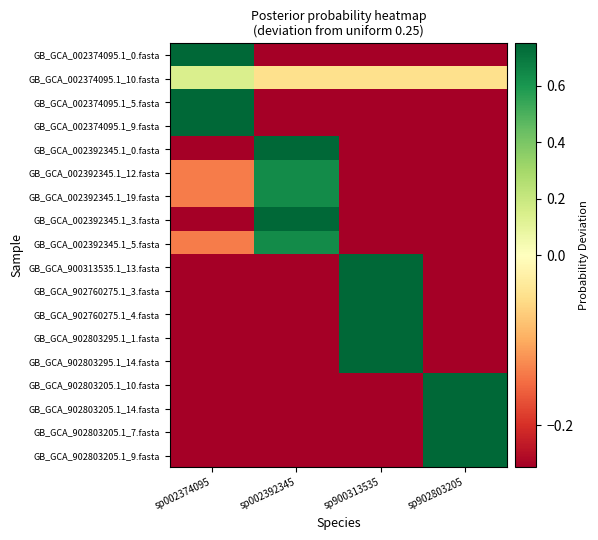

List the series in order of their peak value, lowest first.

GB_GCA_002374095.1_10.fasta, GB_GCA_002392345.1_12.fasta, GB_GCA_002392345.1_19.fasta, GB_GCA_002392345.1_5.fasta, GB_GCA_002374095.1_0.fasta, GB_GCA_002374095.1_5.fasta, GB_GCA_002374095.1_9.fasta, GB_GCA_002392345.1_0.fasta, GB_GCA_002392345.1_3.fasta, GB_GCA_900313535.1_13.fasta, GB_GCA_902760275.1_3.fasta, GB_GCA_902760275.1_4.fasta, GB_GCA_902803295.1_1.fasta, GB_GCA_902803295.1_14.fasta, GB_GCA_902803205.1_10.fasta, GB_GCA_902803205.1_14.fasta, GB_GCA_902803205.1_7.fasta, GB_GCA_902803205.1_9.fasta